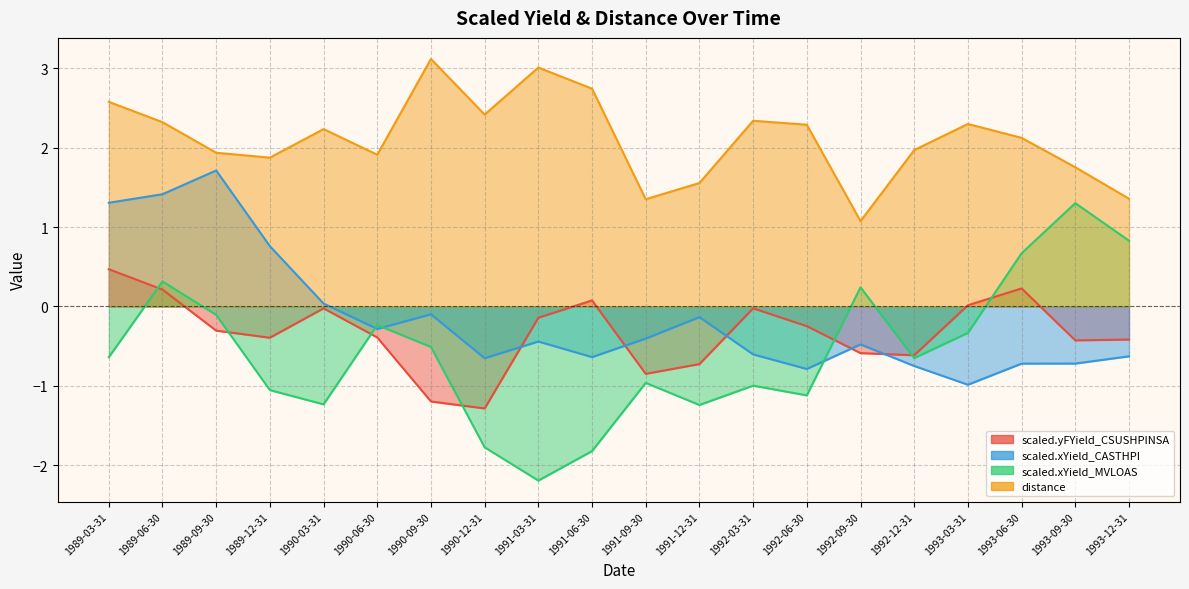

At 1991-12-31, list the series in order from smallest to largest.

scaled.xYield_MVLOAS, scaled.yFYield_CSUSHPINSA, scaled.xYield_CASTHPI, distance